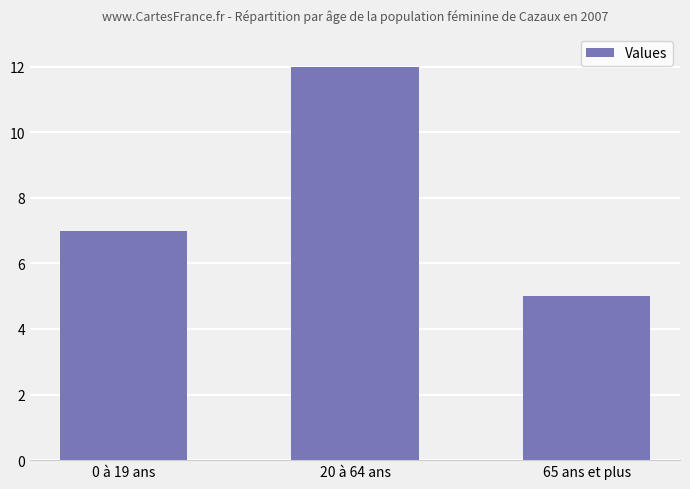

How many categories are shown in the chart?

3